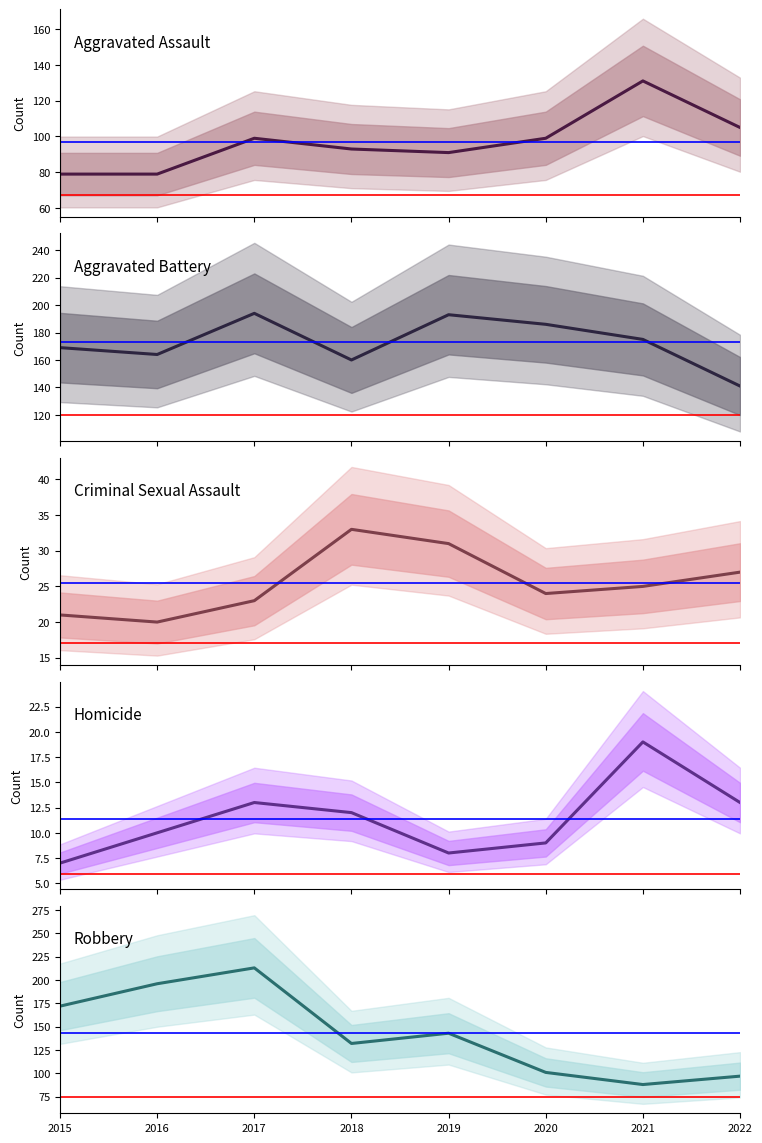

After their last crossing, which series has the higher values: Robbery or Aggravated Assault?

Aggravated Assault